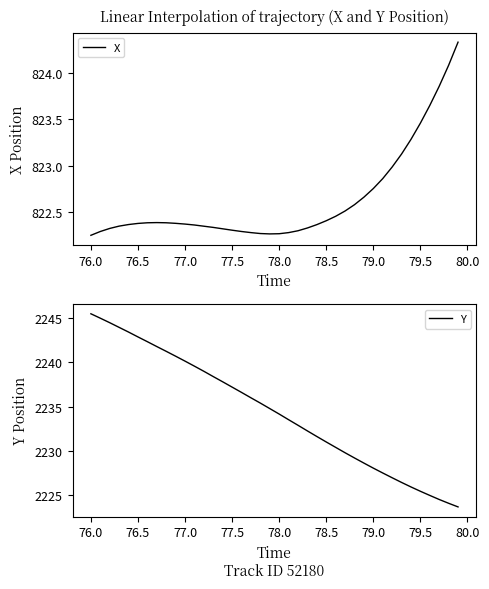

How many lines are shown in the chart?

2